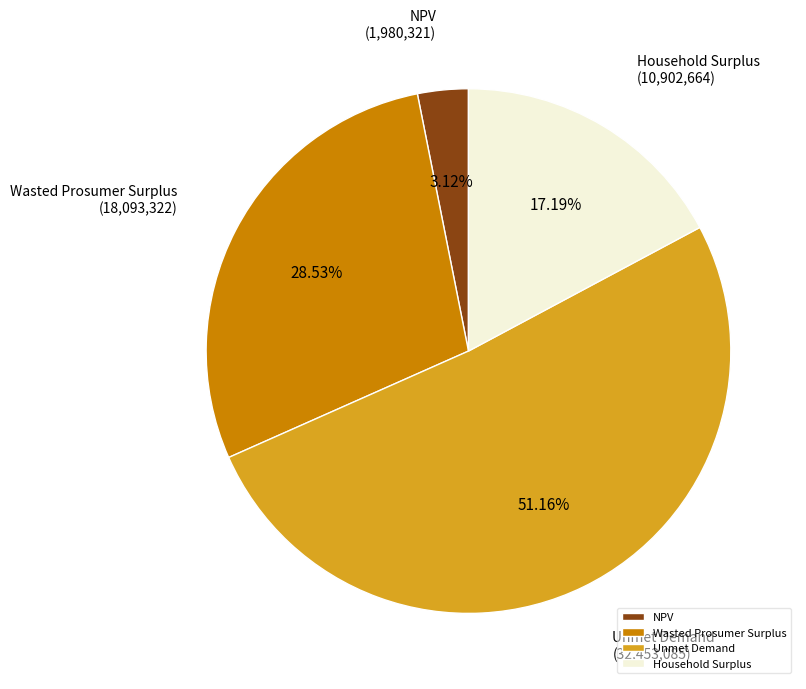

Which slice is the smallest?

NPV